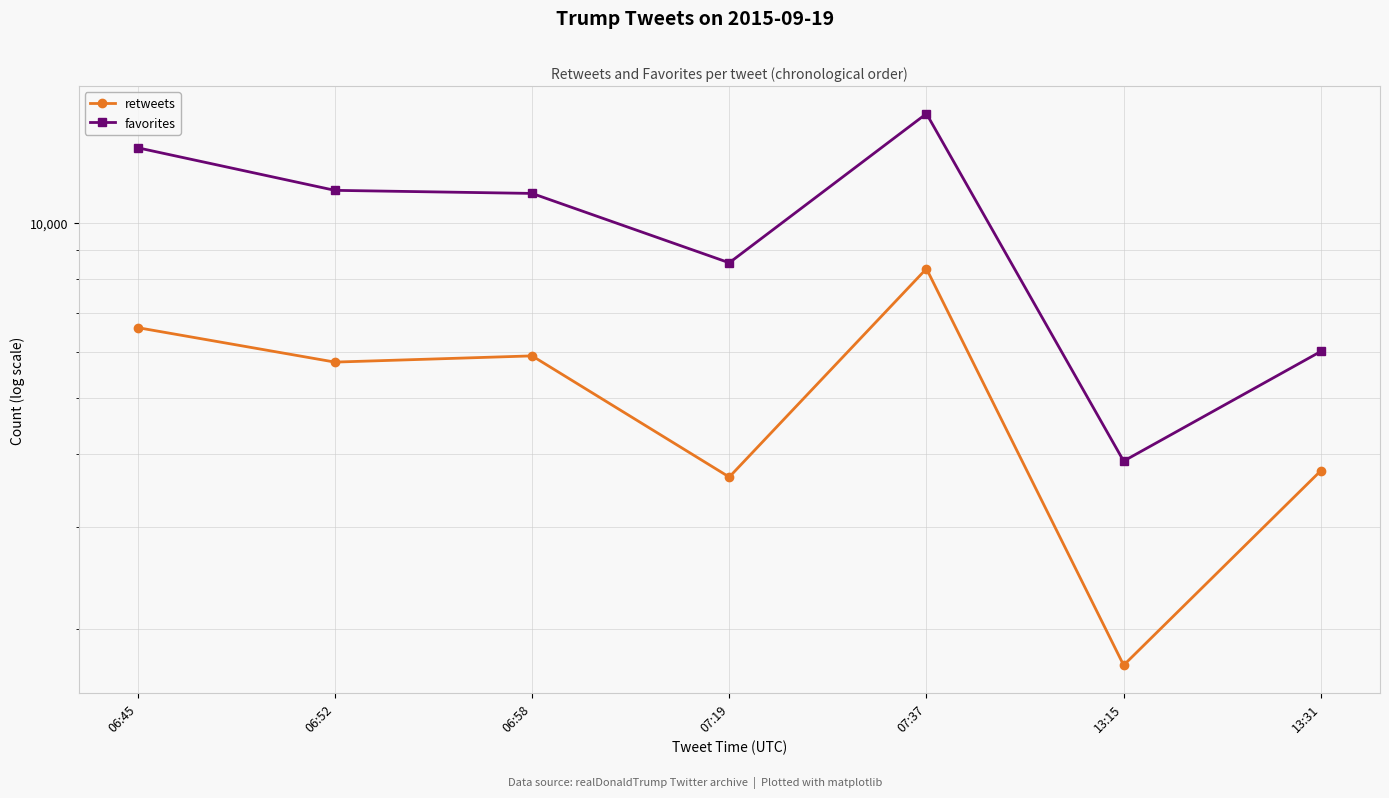

How many values in the retweets series exceed 5760?

3